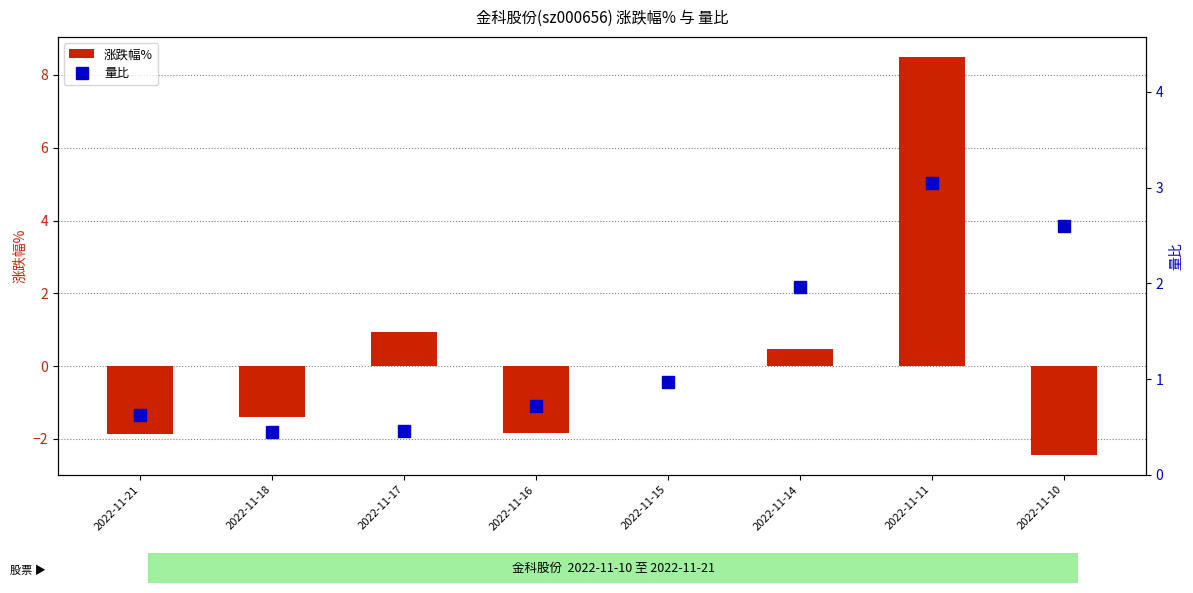

Which series has the largest range (max minus min)?

涨跌幅%